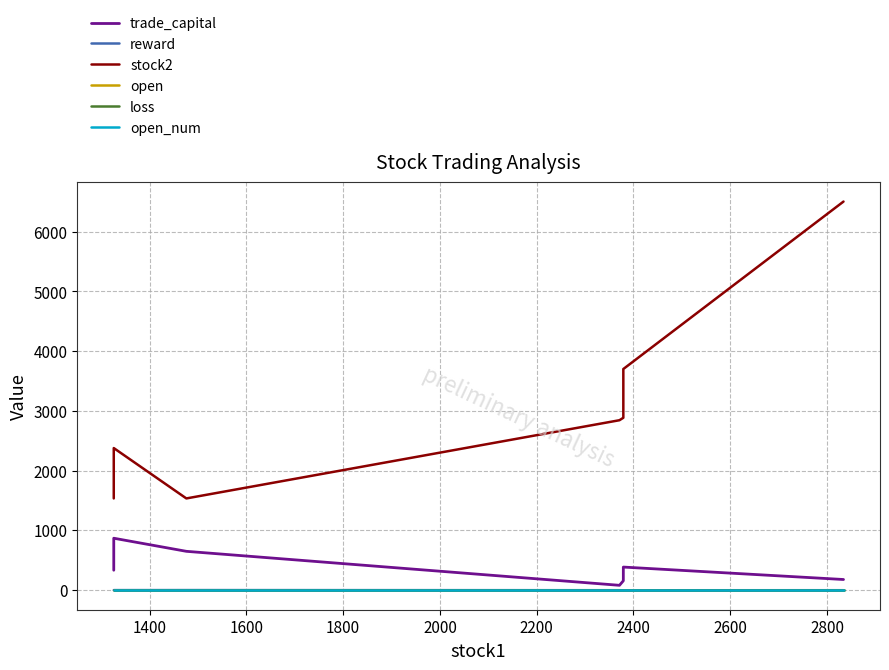

Which series has the largest total across all categories?

stock2